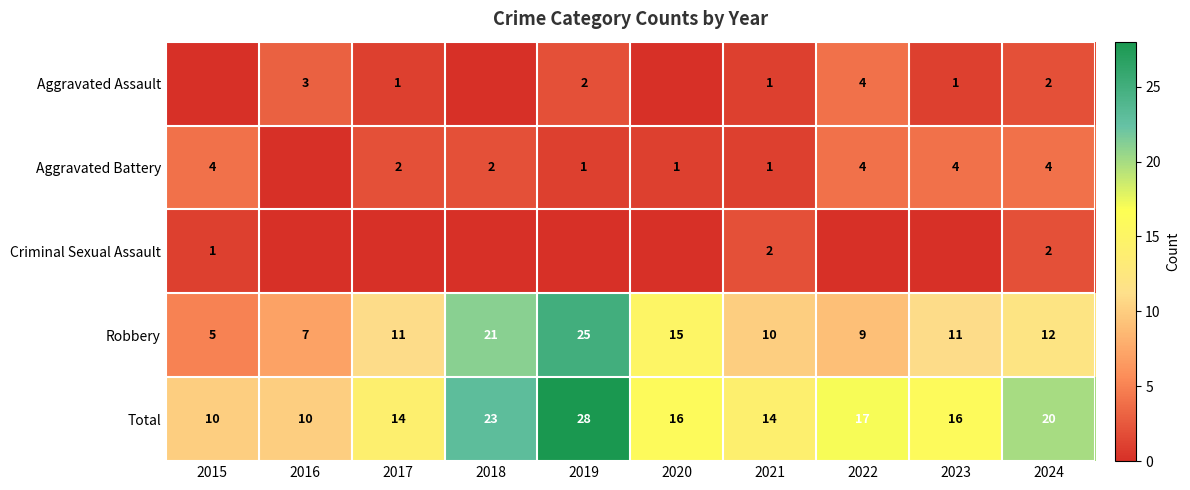

Where does the Total series first go above 16?

2018